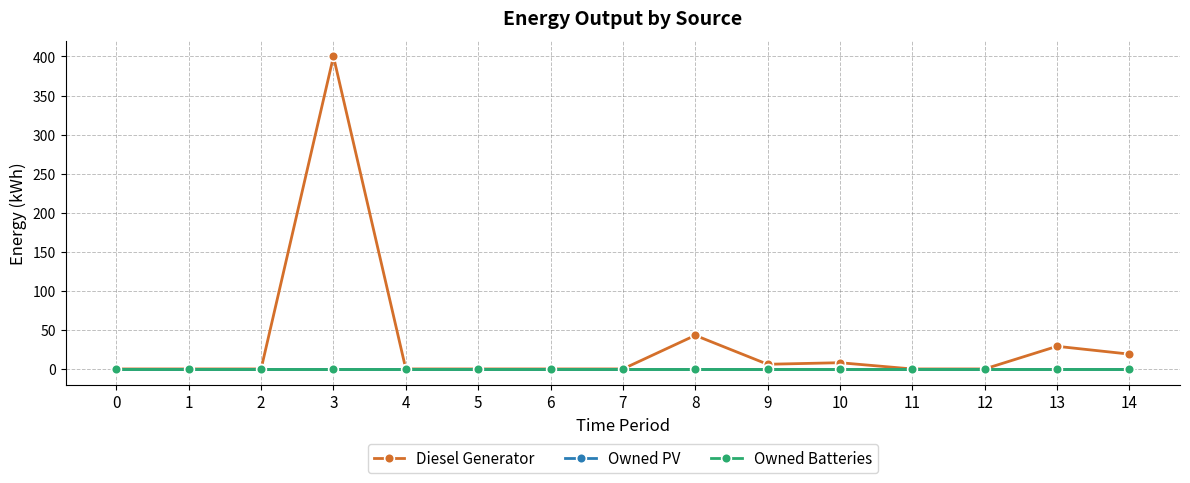

Is this an area chart (filled region under the line)?

No